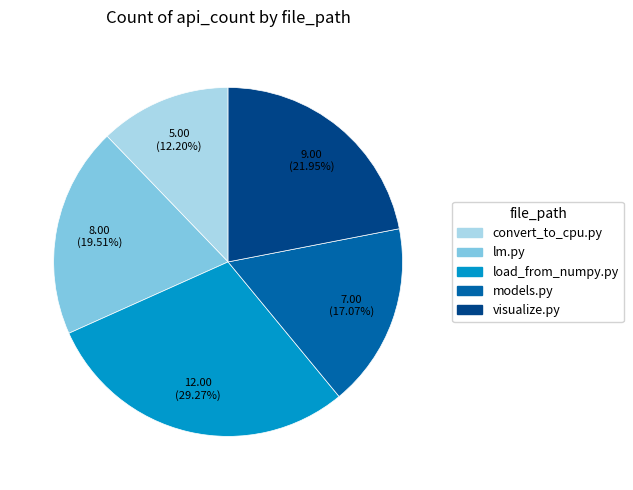

To the nearest percent, what is the difference between the largest and smallest slice percentages?

17%